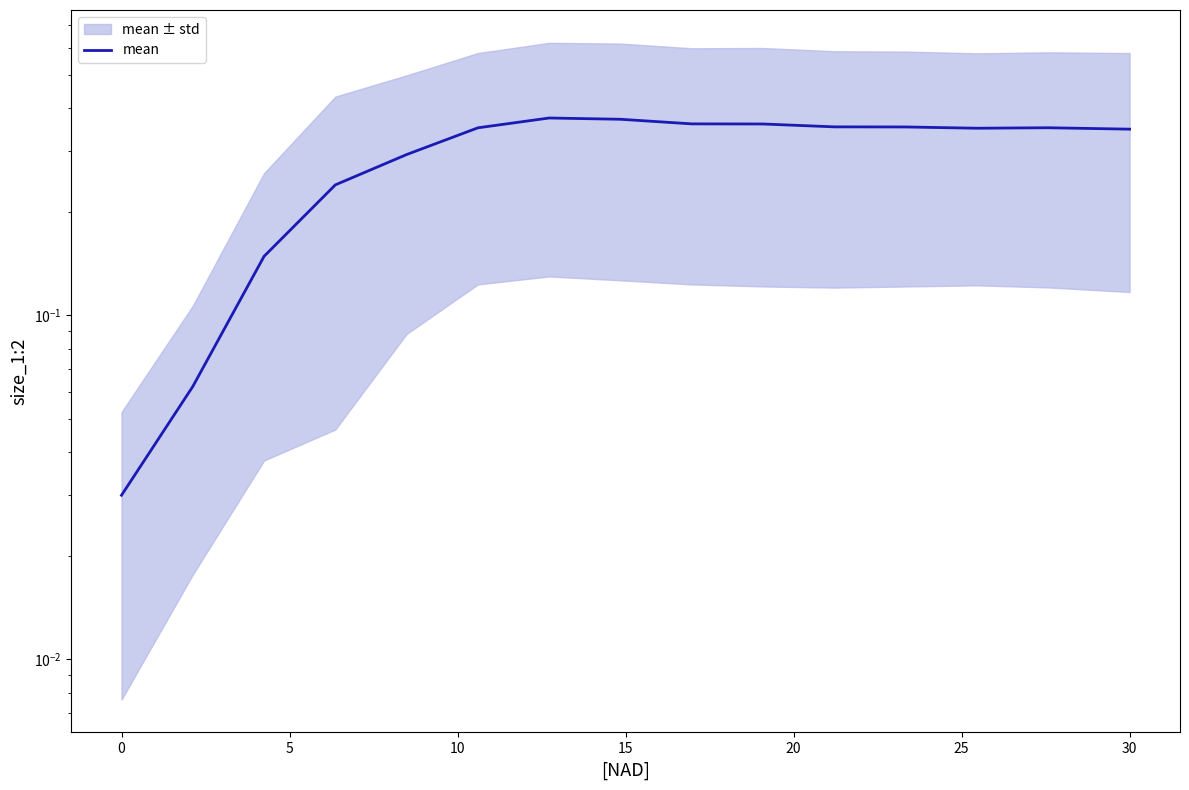

How many lines are shown in the chart?

1